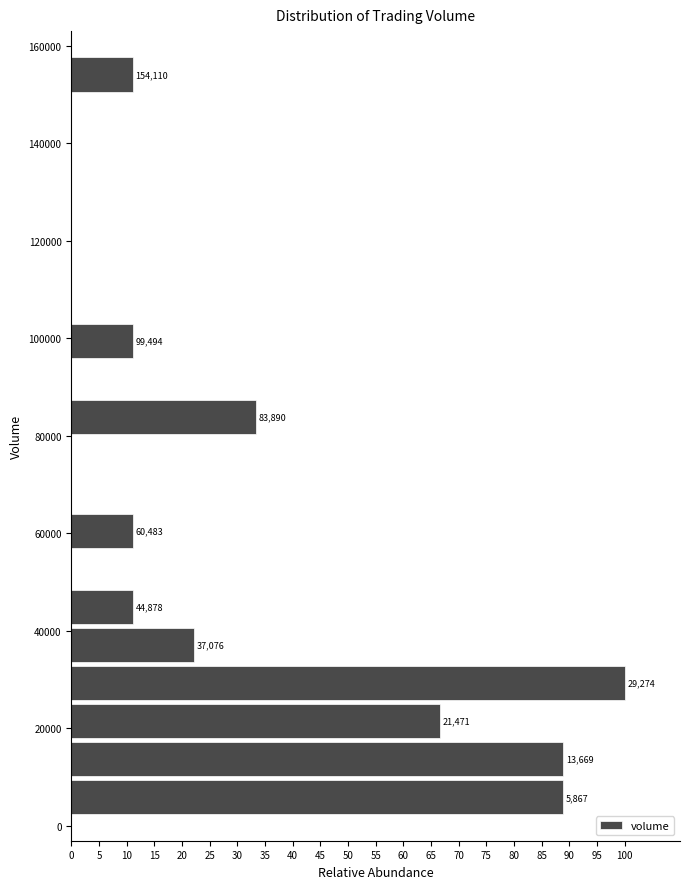

Around what value on the y-axis is the longest bar? Give the approximate position of its centre, as read against the axis.

30000